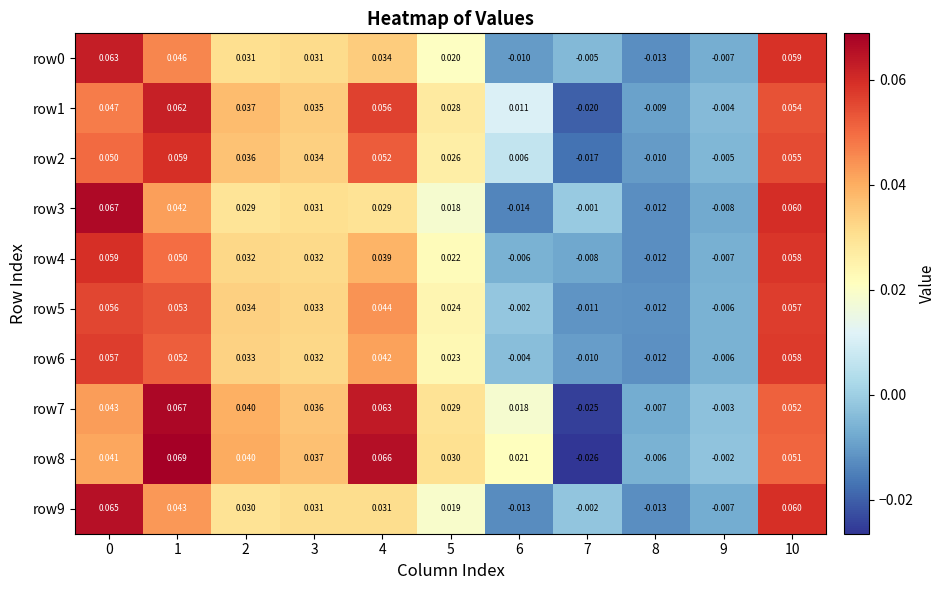

Is the value of row4 at 4 greater than the value of row8 at 1?

No